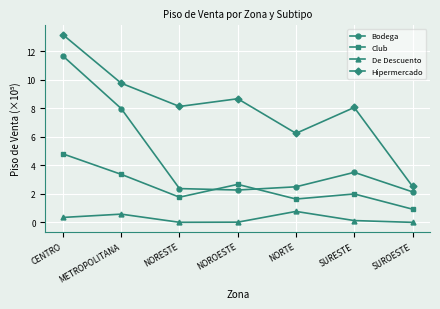

What is the approximate value of Club at NOROESTE?

2.7